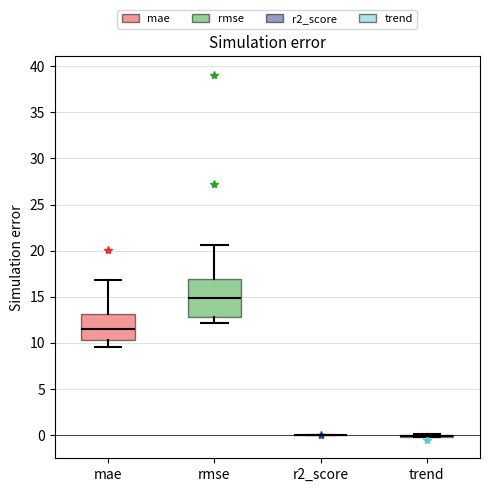

Reading left to right, transcribe this box plot: for each box, give where its median line is, the range the box spans, and where its two whiskers end, as read against the y-axis. The values are not printed on the chart, so give them approximately, as read against the axis.

mae: median 11.5, box 10.5 to 13.0, whiskers 9.5 to 17.0
rmse: median 15.0, box 13.0 to 17.0, whiskers 12.0 to 20.5
r2_score: box collapsed to a line at 0.0, whiskers 0.0 to 0.0
trend: box collapsed to a line at 0.0, whiskers 0.0 to 0.0